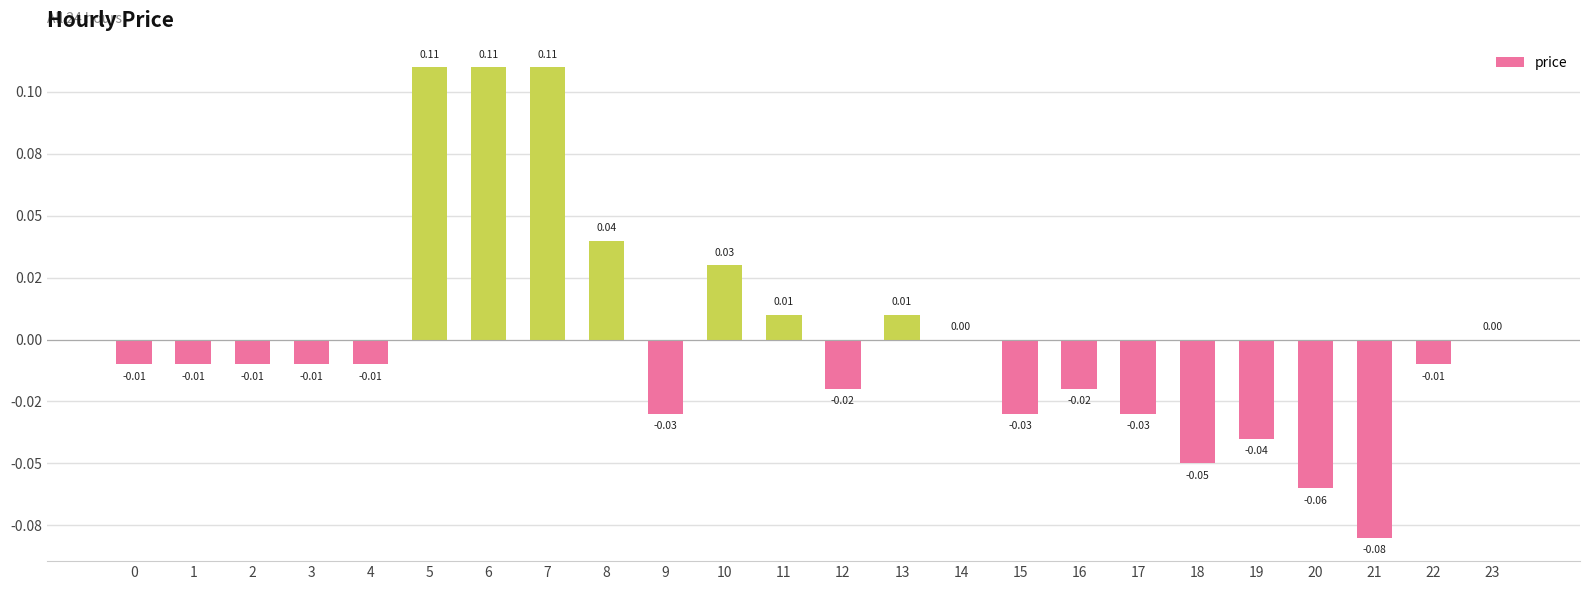

What is the sum of the values at 0 and 19?

-0.1